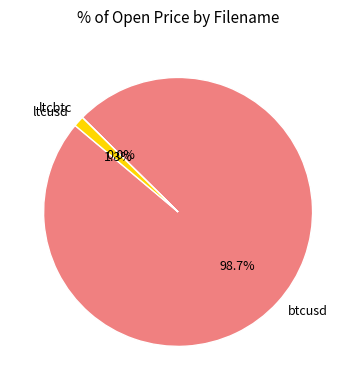

Is there any slice that represents more than half of the pie?

Yes